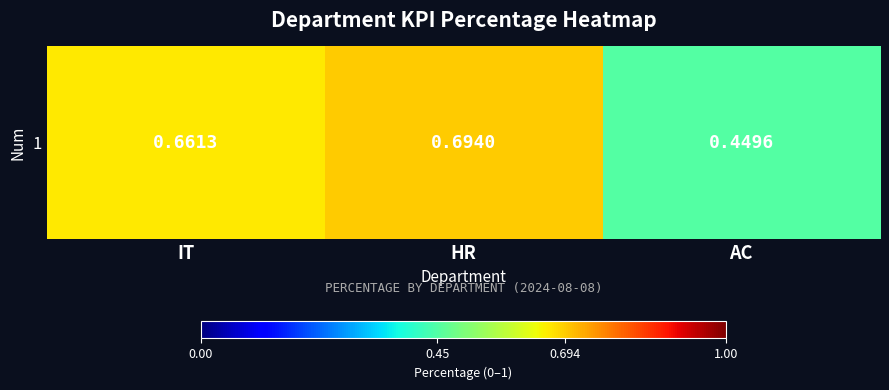

At which category does the chart reach its peak across all series?

HR